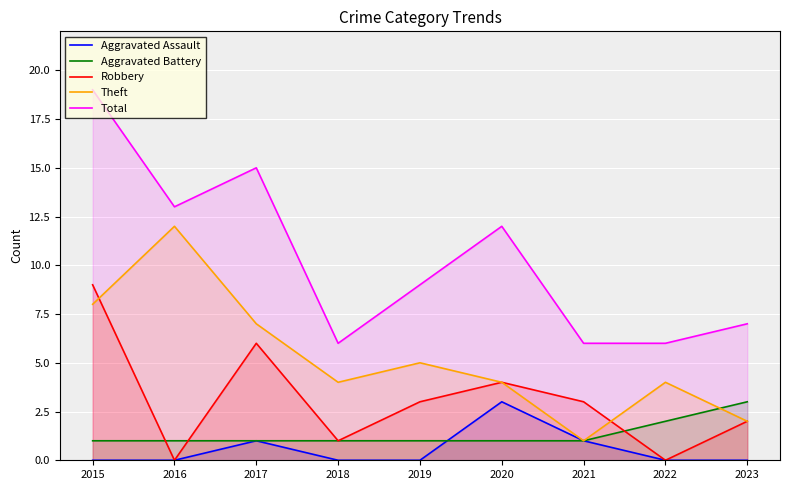

Which series has the largest total across all categories?

Total